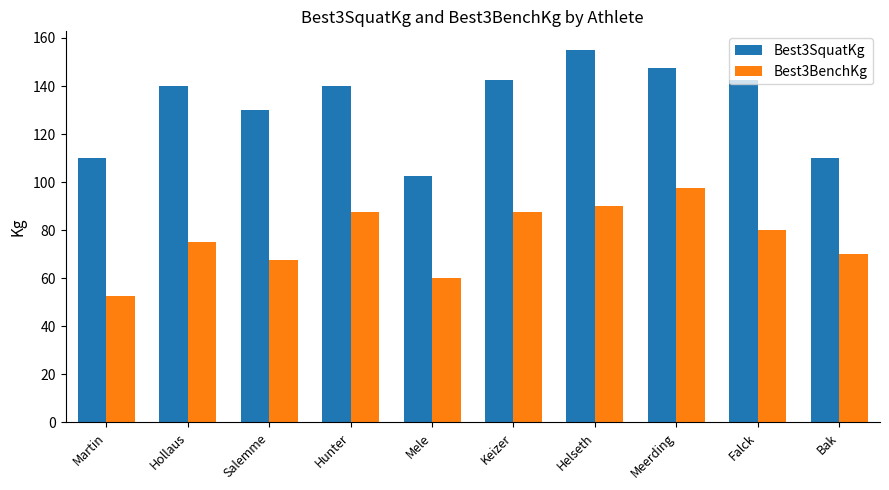

Which series has the widest spread of values?

Best3SquatKg